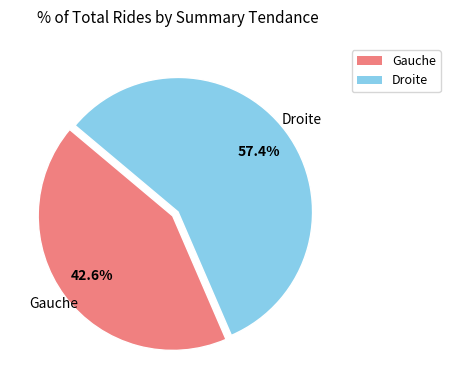

Is it true that Droite is 62% of the pie?

False